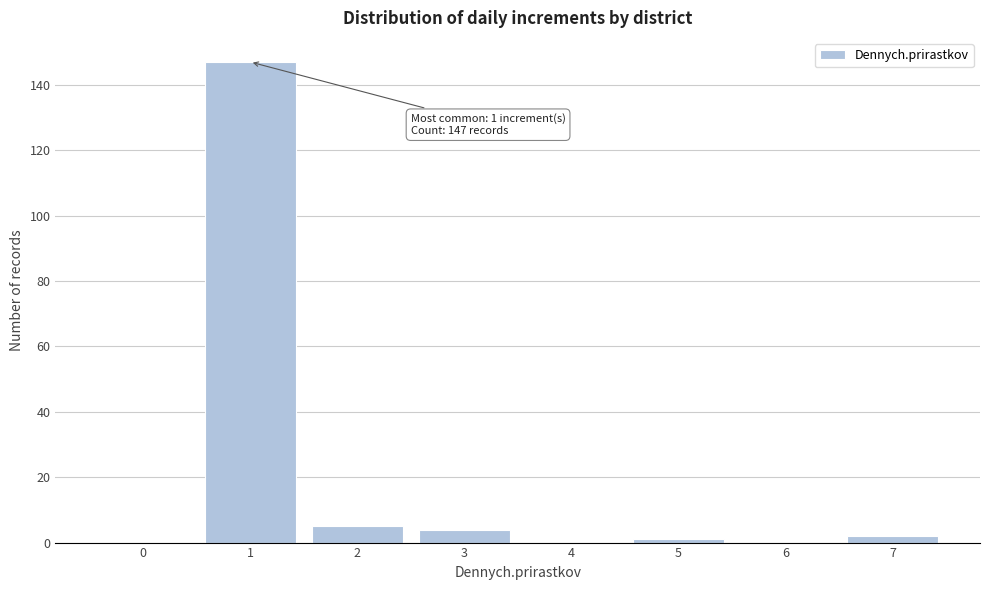

Reading right to left, extract all data points from this chart.

7=2	6=0	5=1	4=0	3=4	2=5	1=147	0=0